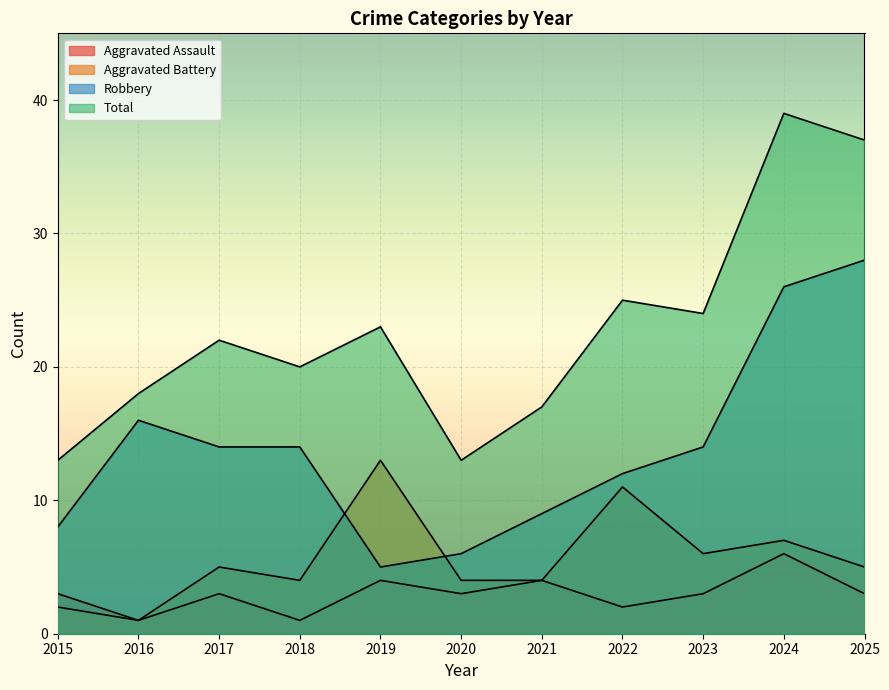

Is the value of Total at 2020 greater than the value of Robbery at 2023?

No